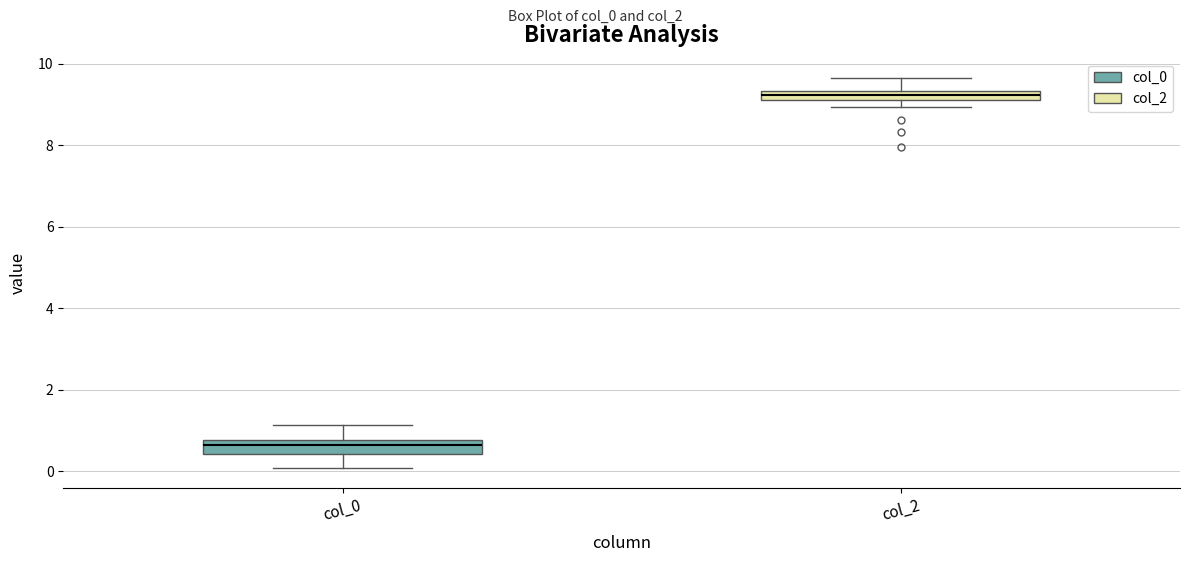

Which box's median line is the highest?

col_2